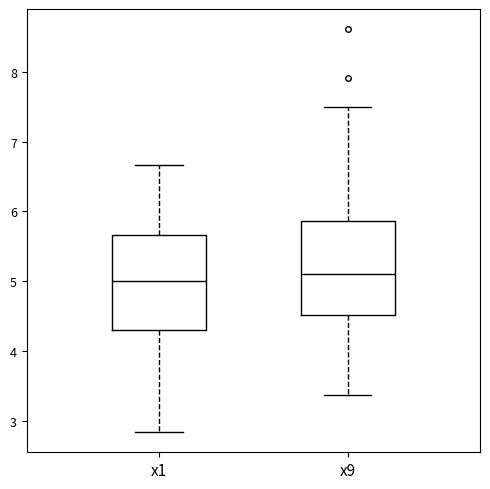

Reading left to right, transcribe this box plot: for each box, give where its median line is, the range the box spans, and where its two whiskers end, as read against the y-axis. The values are not printed on the chart, so give them approximately, as read against the axis.

x1: median 5.0, box 4.3 to 5.7, whiskers 2.8 to 6.7
x9: median 5.1, box 4.5 to 5.9, whiskers 3.4 to 7.5